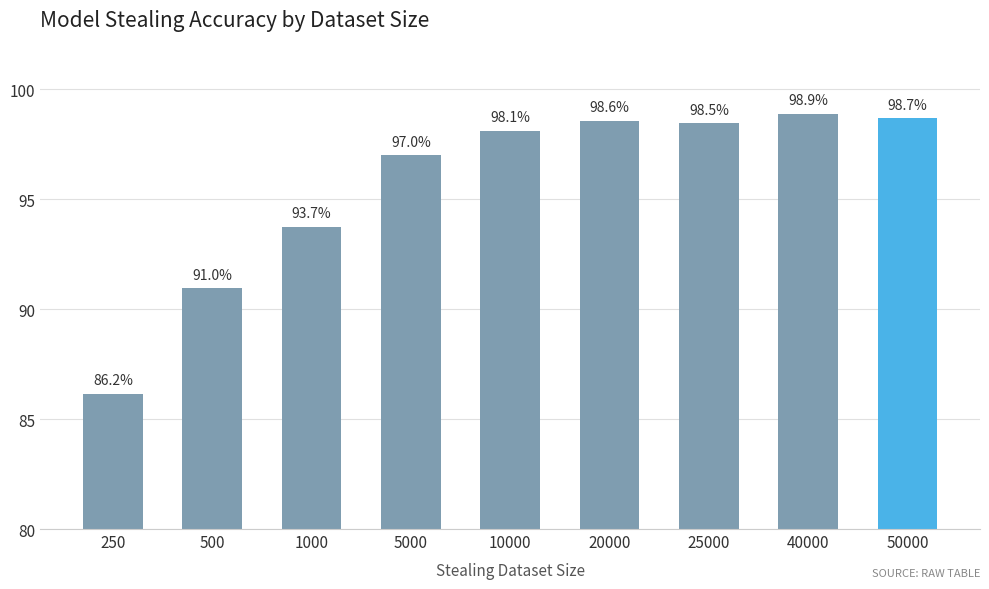

List the labels in order of value, largest first.

40000, 50000, 20000, 25000, 10000, 5000, 1000, 500, 250